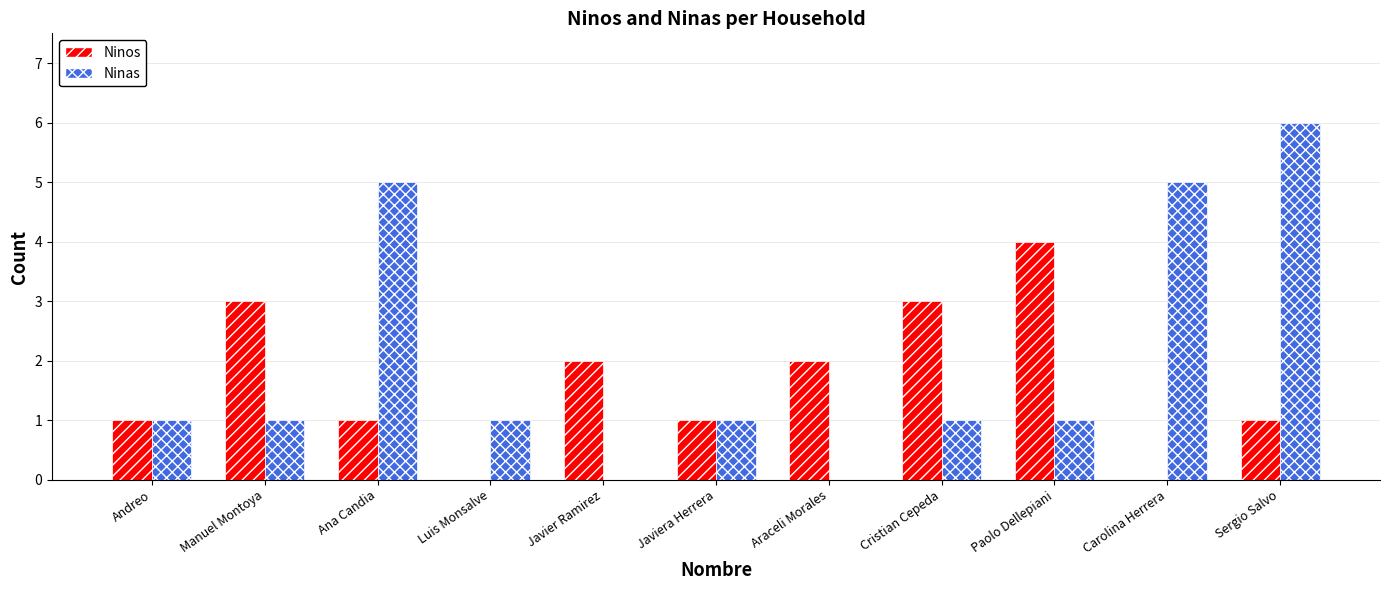

Count the number of data series in this chart.

2